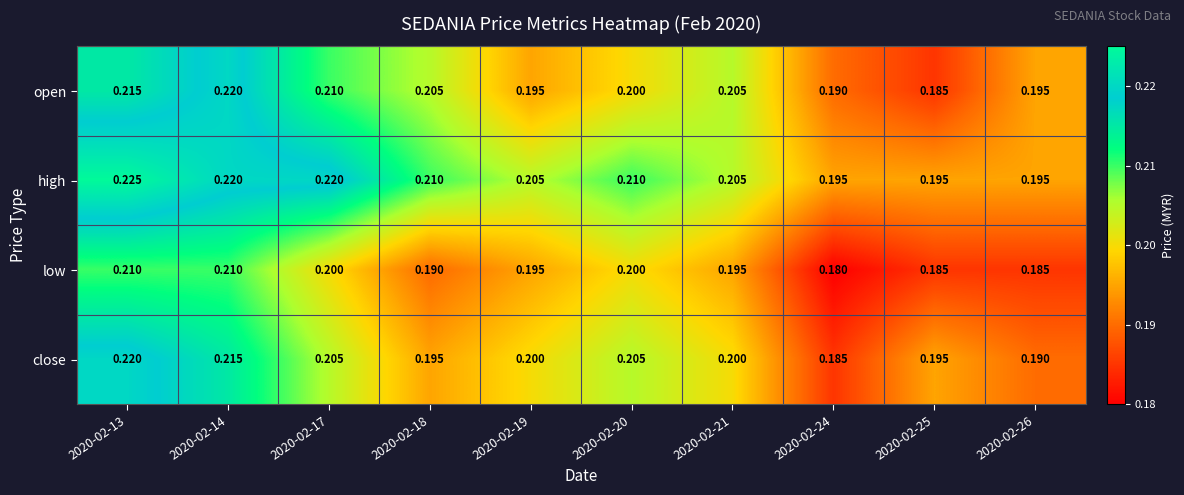

Is the value of open at 2020-02-20 greater than the value of high at 2020-02-18?

No